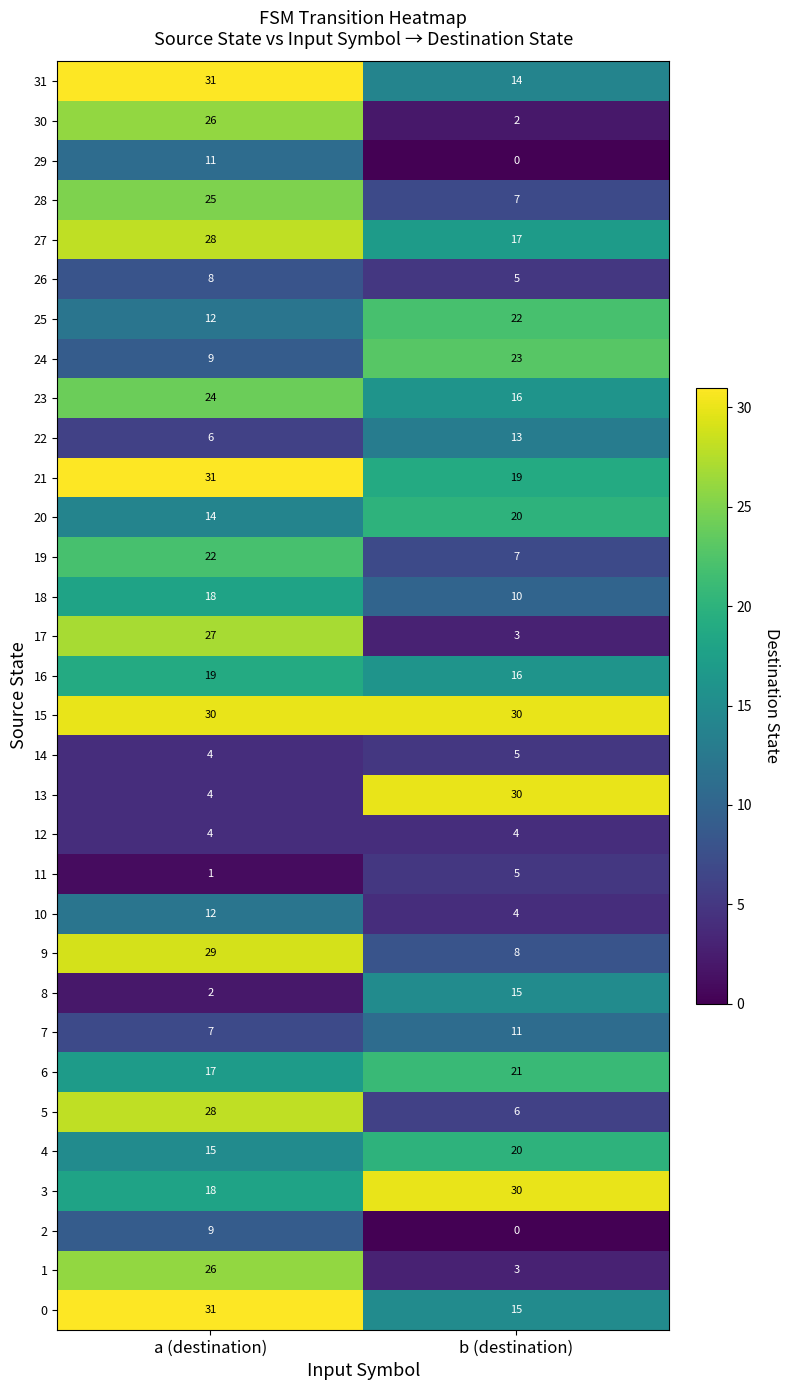

What is the spread (max minus min) of values at b (destination)?

30